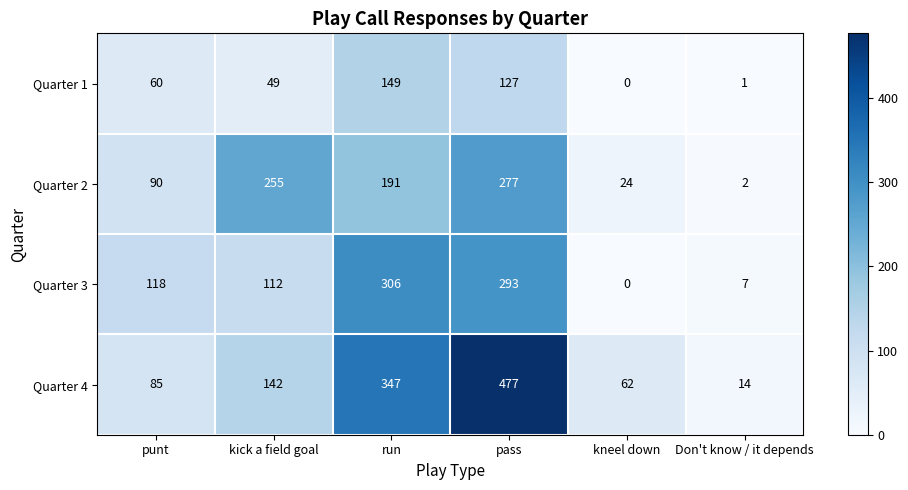

How many distinct data groups are displayed?

4